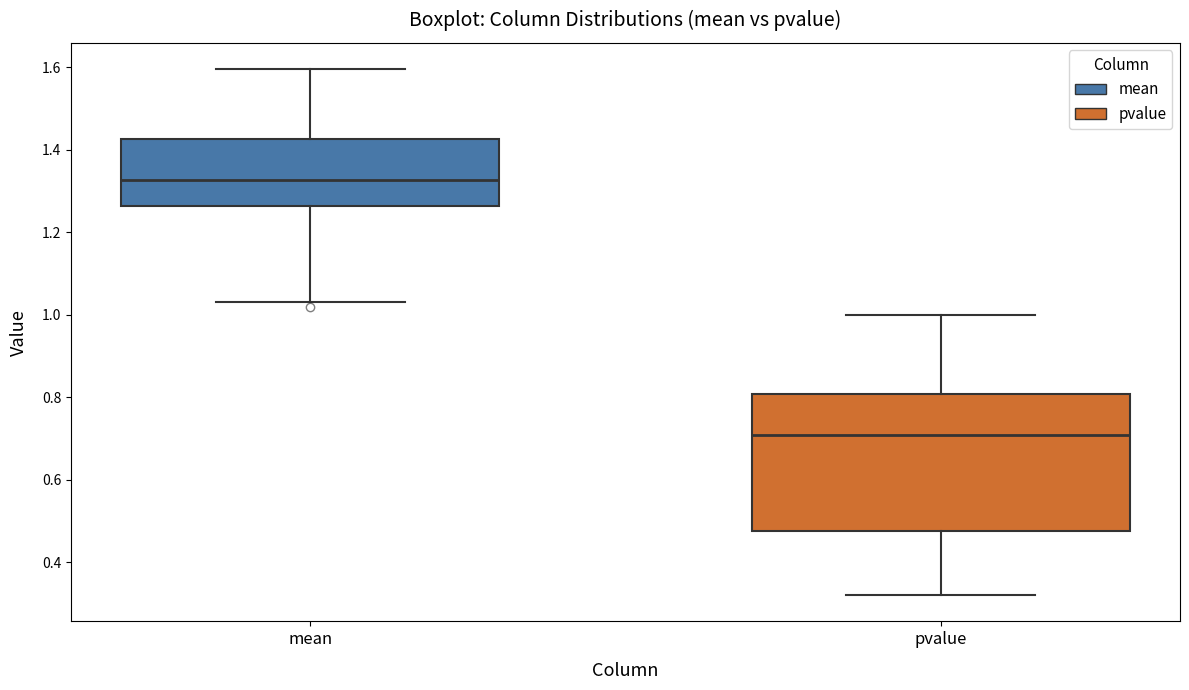

Which box has the lowest median line?

pvalue